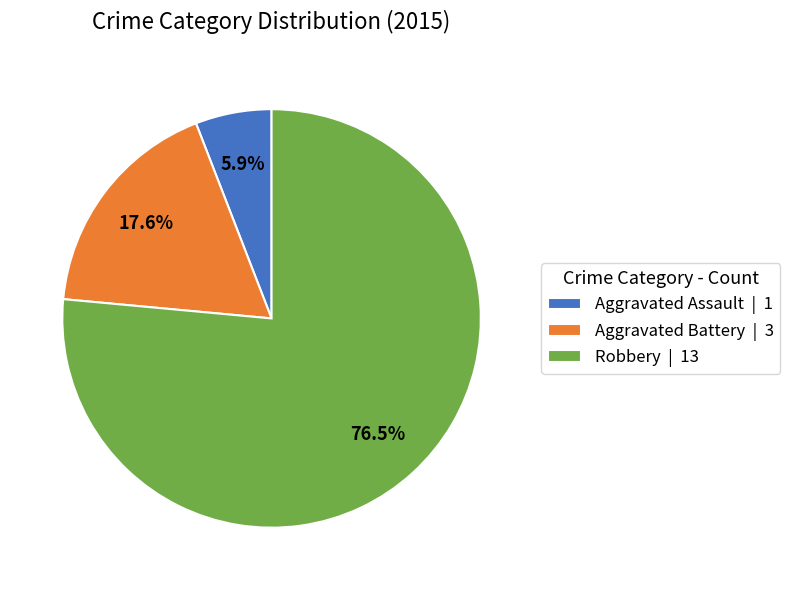

Is there any slice that represents more than half of the pie?

Yes